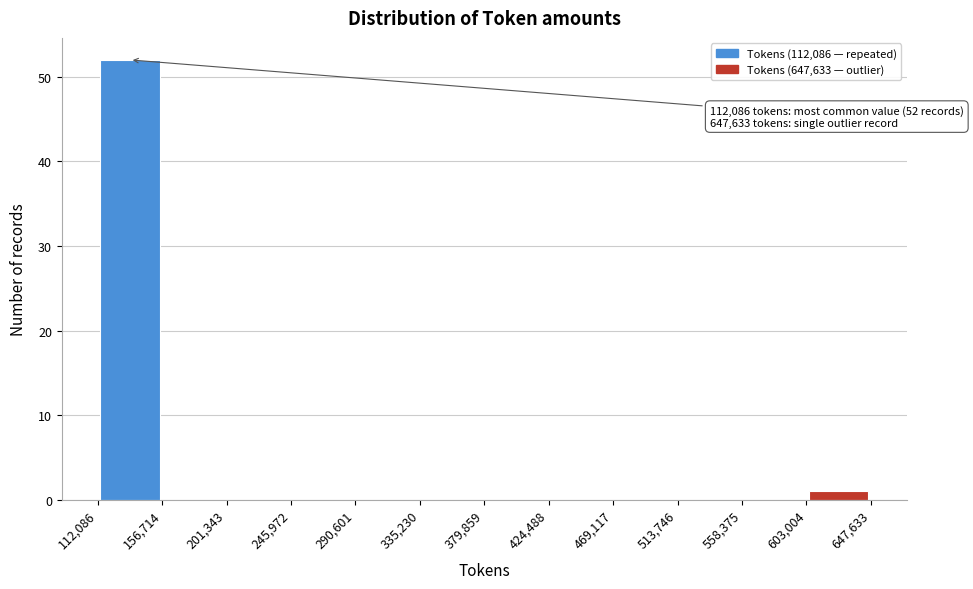

Which range on the x-axis has the tallest bar?

112,086 to 156,714